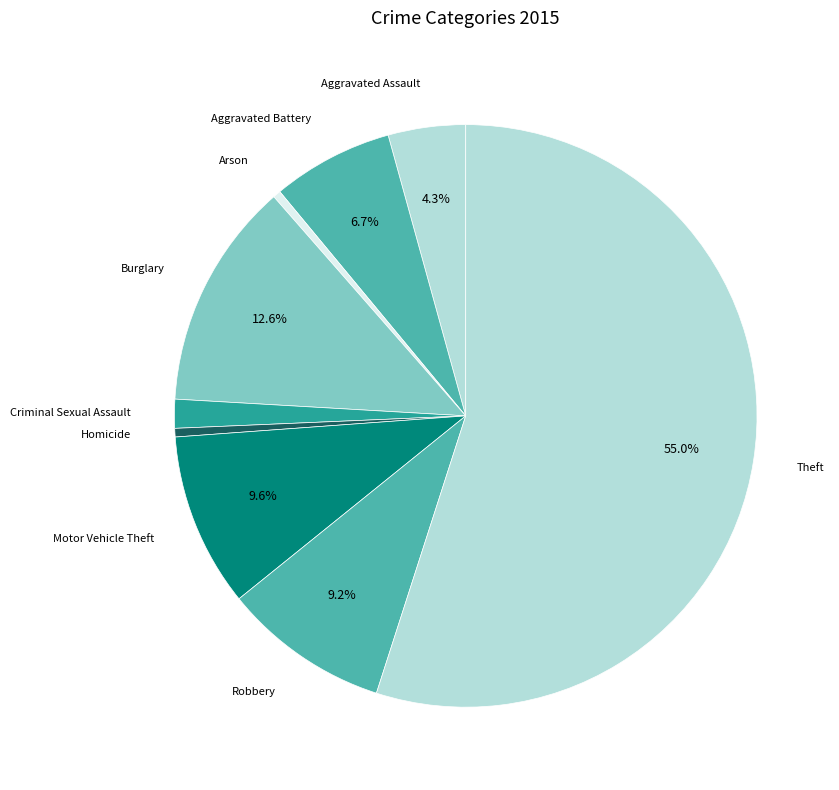

Rank the categories by value from highest to lowest.

Theft, Burglary, Motor Vehicle Theft, Robbery, Aggravated Battery, Aggravated Assault, Criminal Sexual Assault, Homicide, Arson